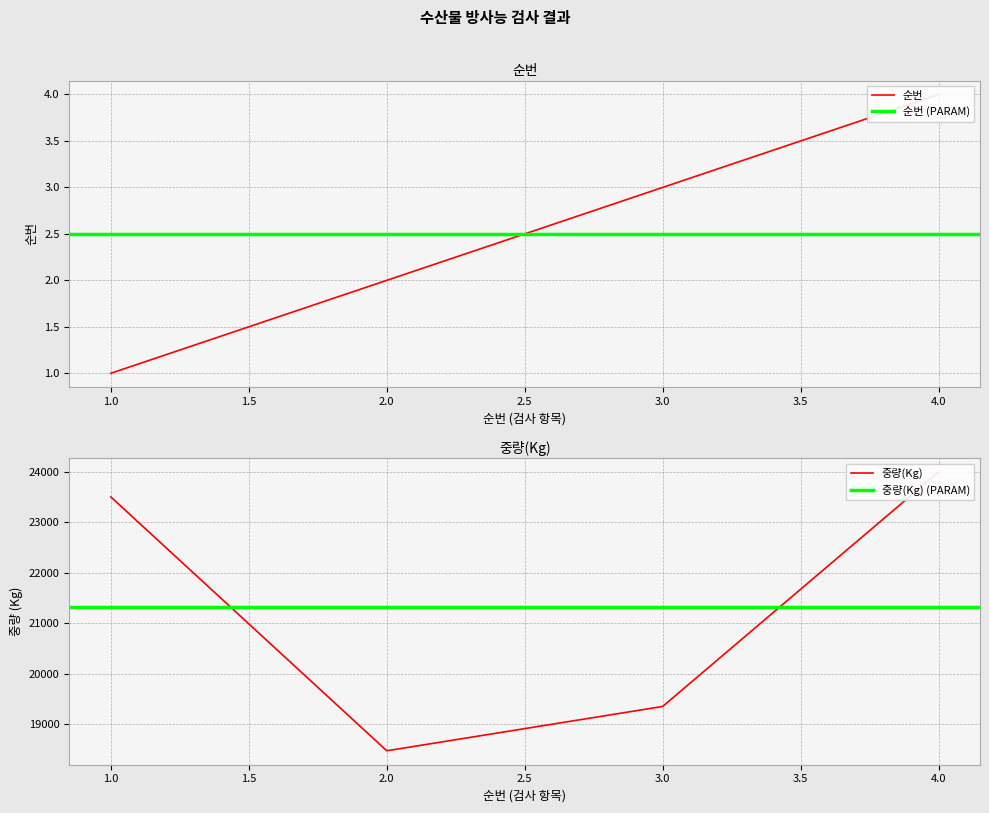

What value does the 순번 series have at 1?

1